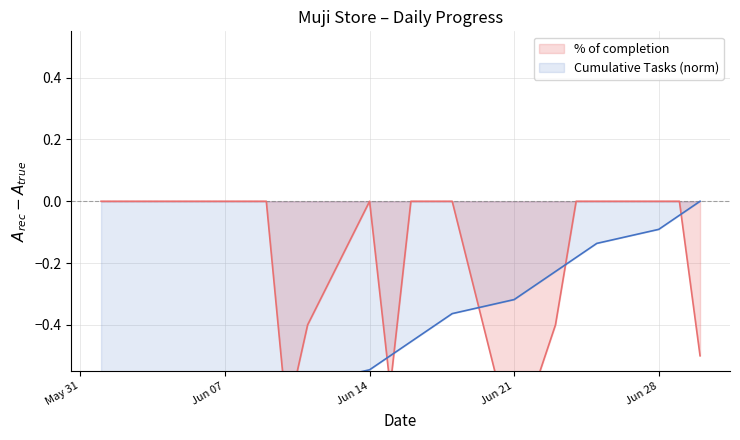

At which label is Cumulative Tasks closest to 0?

2021-06-30